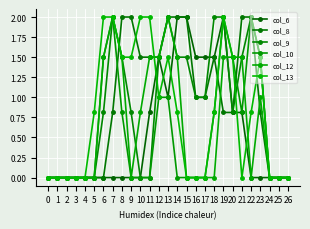

The value of col_6 at 16 is 0.9. True or false?

False